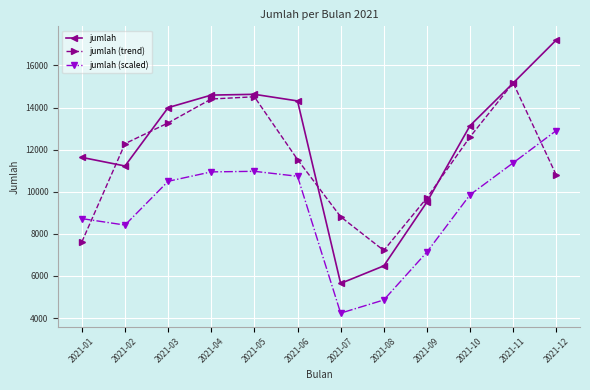

Between 2021-03 and 2021-11, which series saw the biggest shift?

jumlah (trend)